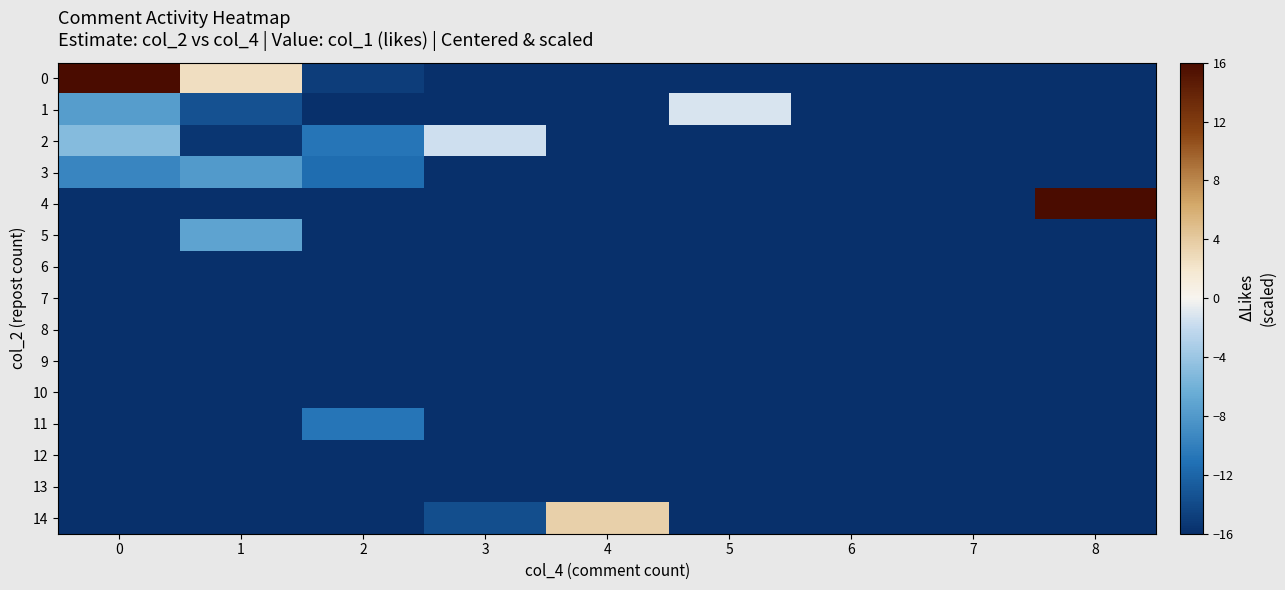

Which label corresponds to the smallest value in the chart?

3